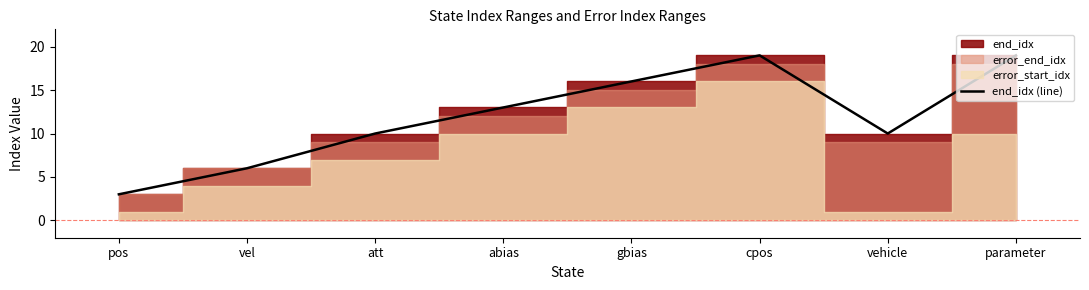

Approximately how many times larger is the value at pos compared to cpos?

0.2